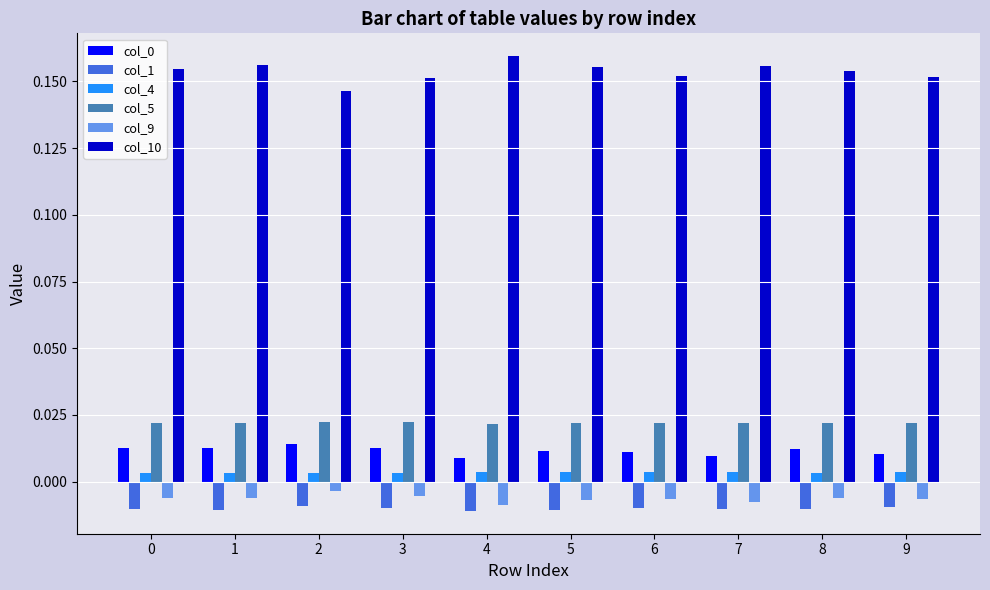

Are the bars horizontal?

No